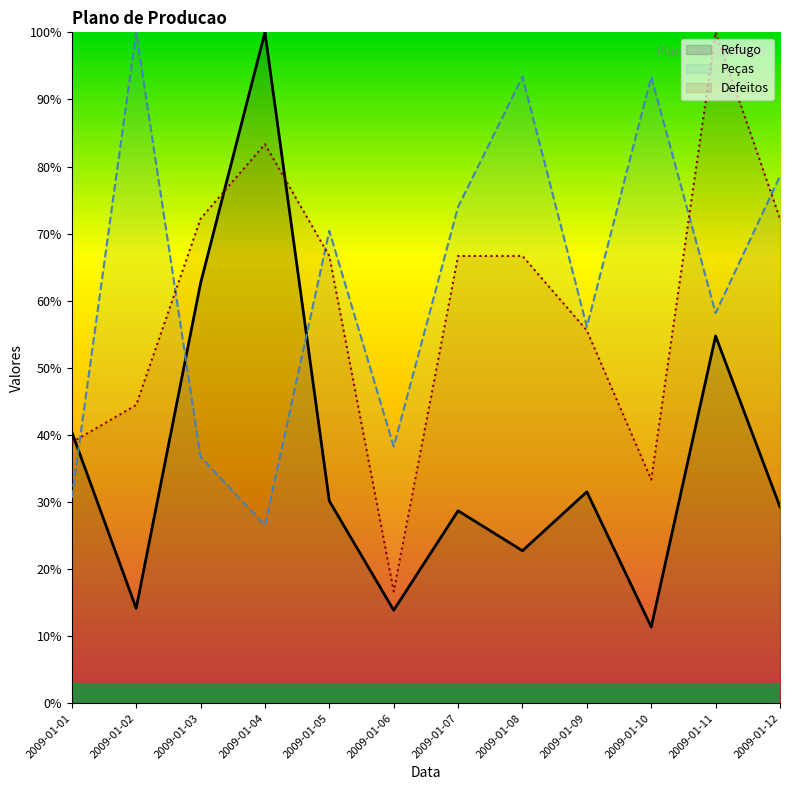

What is the spread (max minus min) of values at 2009-01-10?

0.8